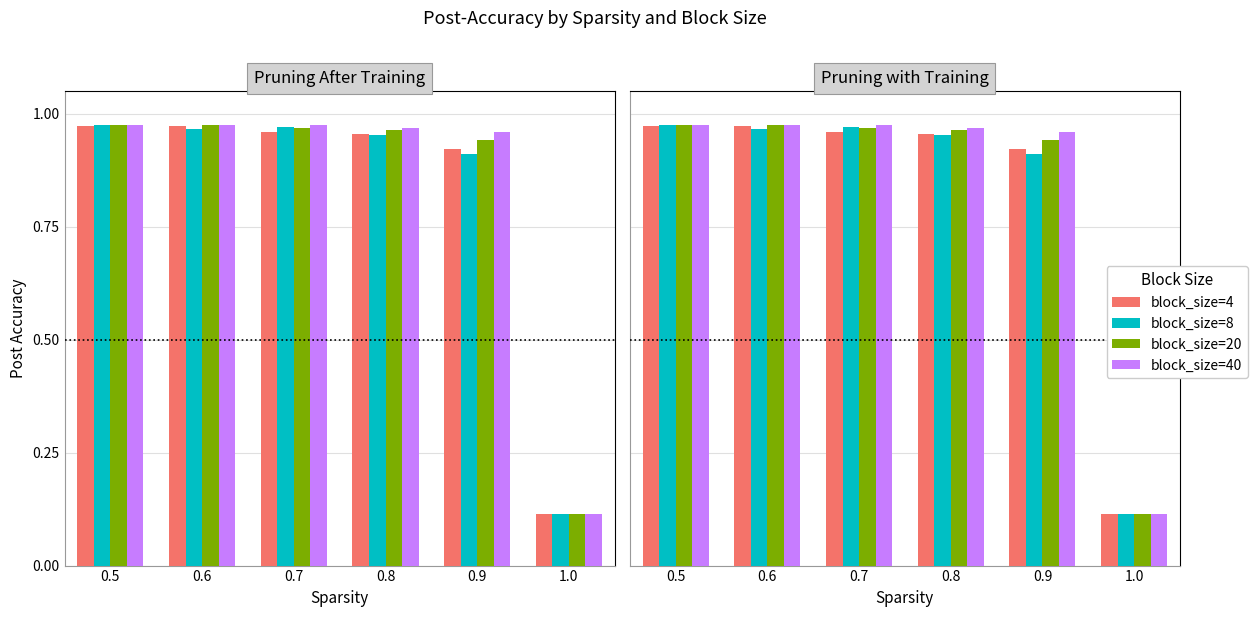

What are all the series names shown in the legend?

block_size=4, block_size=8, block_size=20, block_size=40